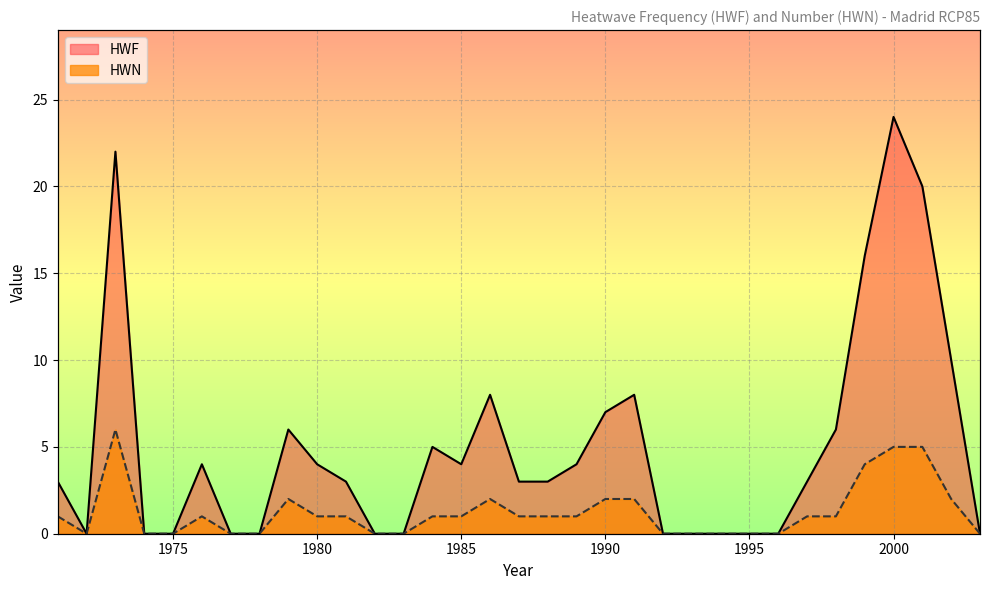

Reading left to right, what are all the values shown in this chart?

HWF: 3	0	22	0	0	4	0	0	6	4	3	0	0	5	4	8	3	3	4	7	8	0	0	0	0	0	3	6	16	24	20	10	0
HWN: 1	0	6	0	0	1	0	0	2	1	1	0	0	1	1	2	1	1	1	2	2	0	0	0	0	0	1	1	4	5	5	2	0